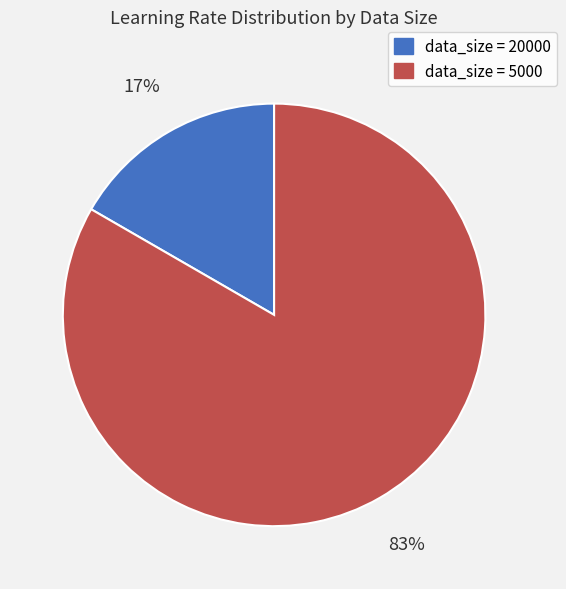

To the nearest percent, what is the average slice percentage?

50%